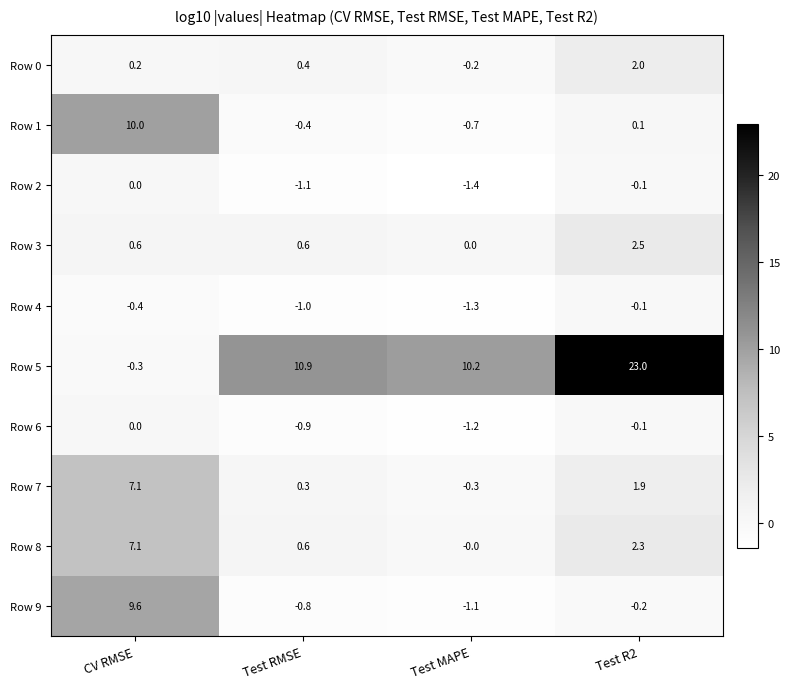

Which series has the widest spread of values?

Row 5